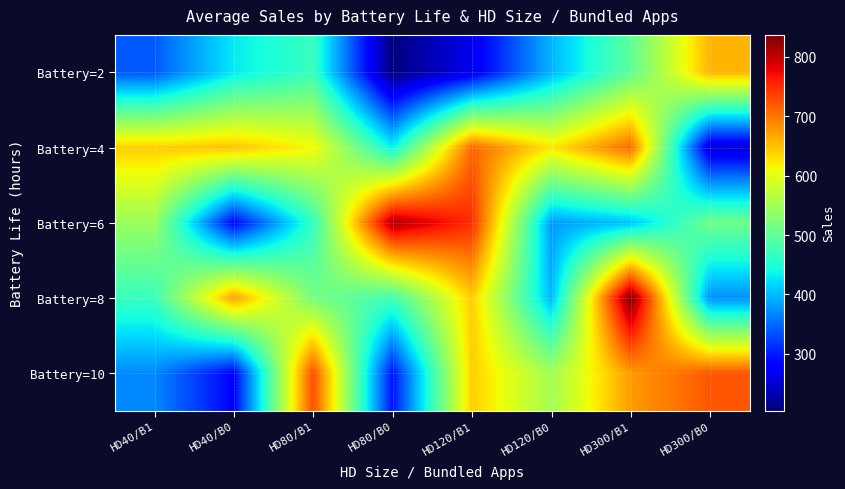

At how many categories does at least one series exceed 644?

6